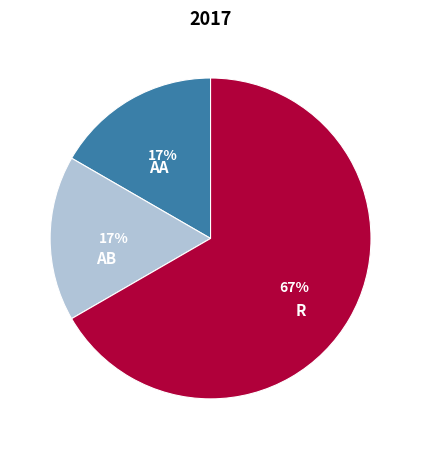

To the nearest percent, what is the combined percentage of R and AB?

83%